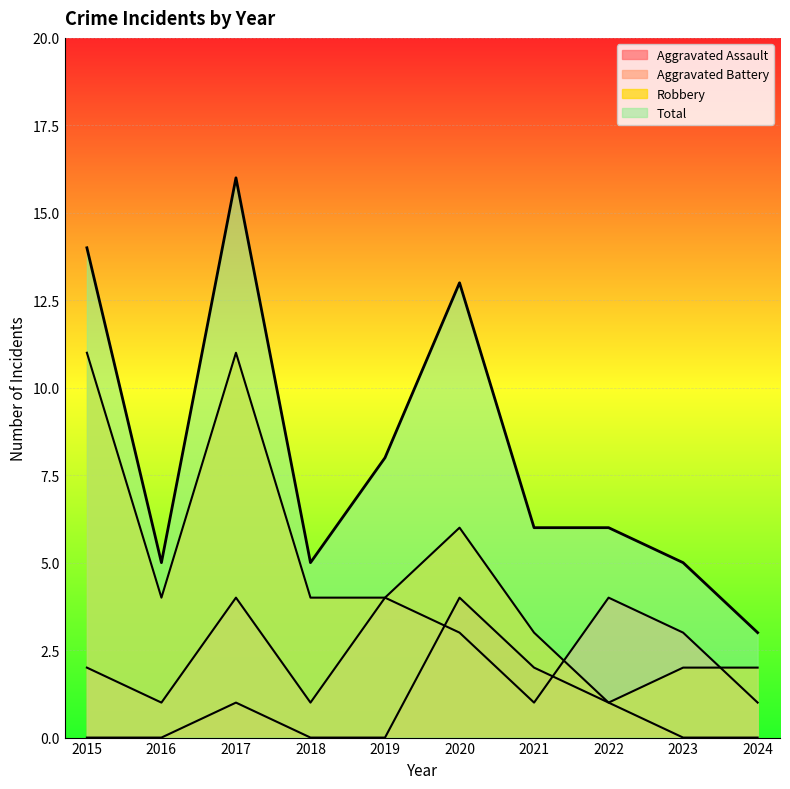

At which label does Robbery first exceed 4?

2015